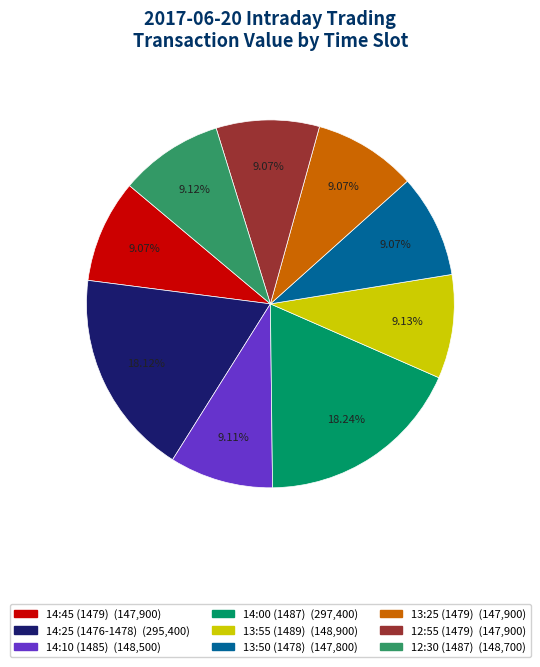

True or false: 13:55 (1489) accounts for 9% of the total.

True